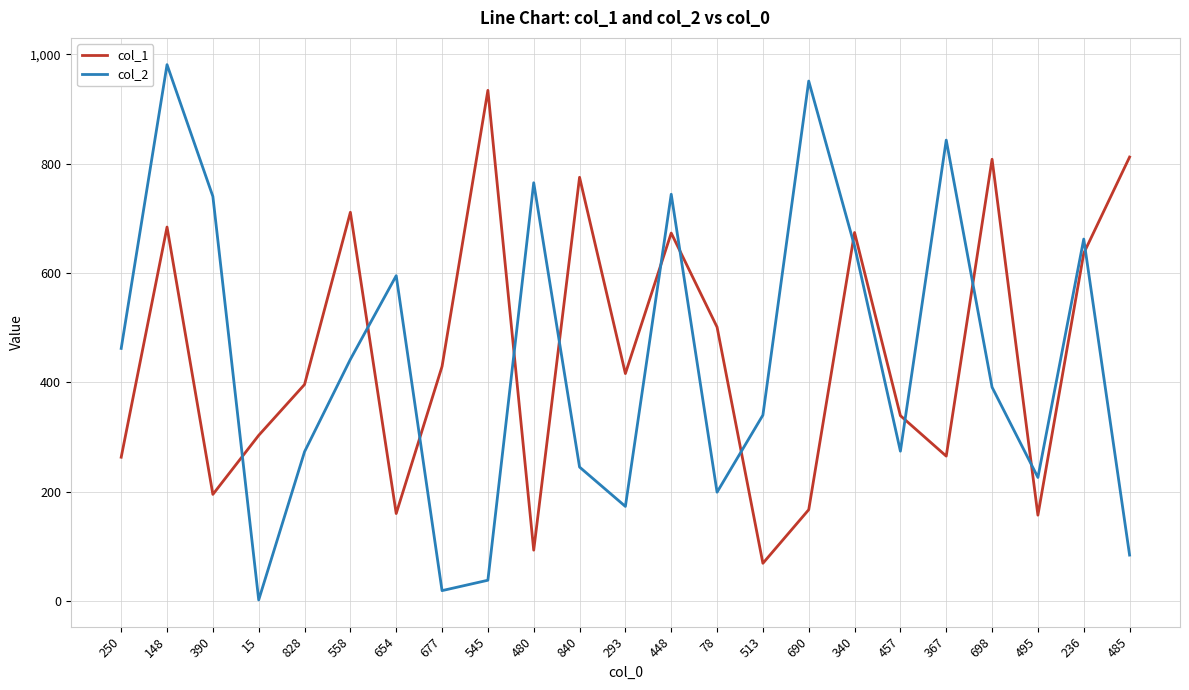

Is it true that col_2 equals 2 at 15?

True